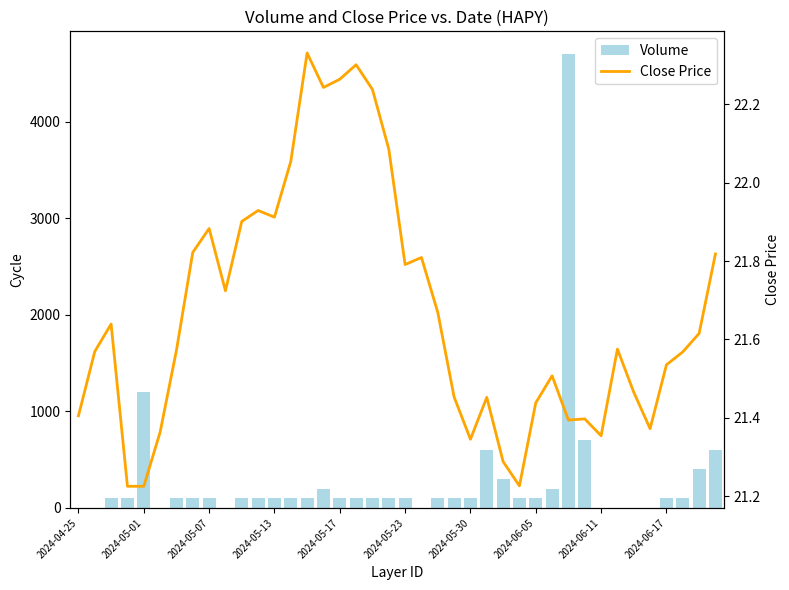

Which series has the widest spread of values?

Volume